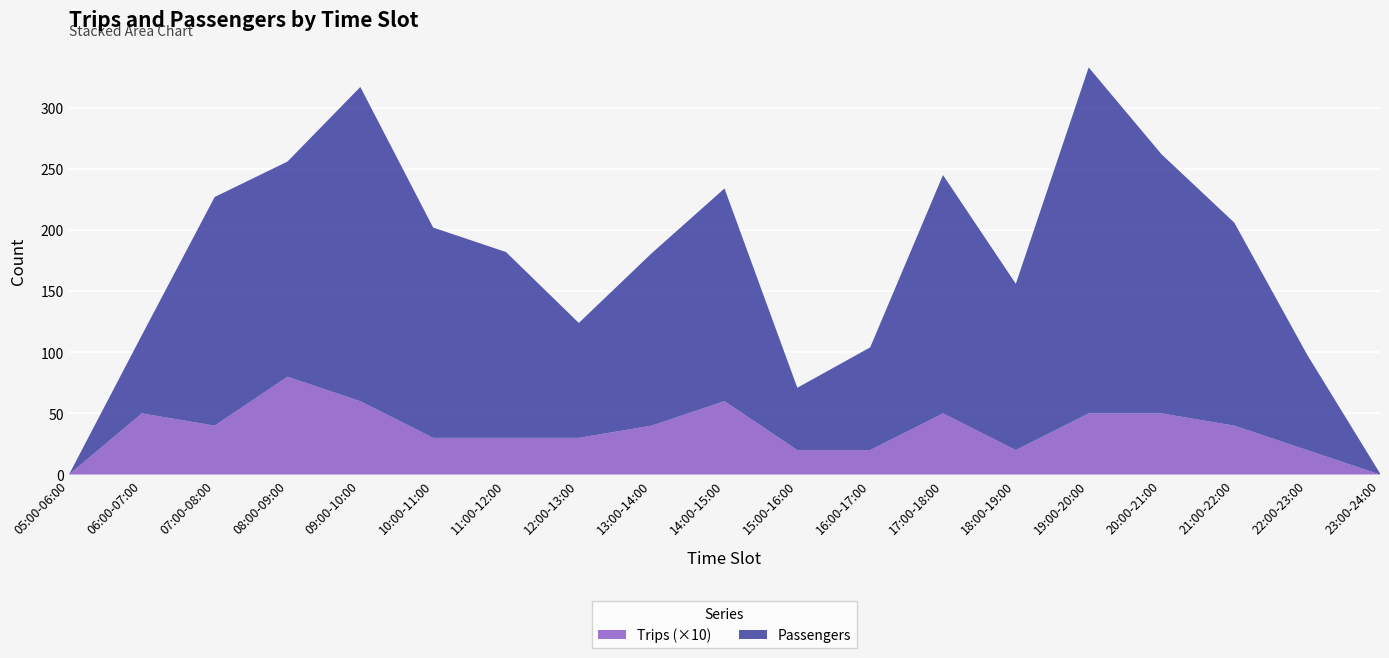

Reading right to left, what are all the values shown in this chart?

Passengers: 1	78	166	212	283	136	195	84	51	174	141	94	152	172	257	176	187	64	0
Trips: 0	2	4	5	5	2	5	2	2	6	4	3	3	3	6	8	4	5	0